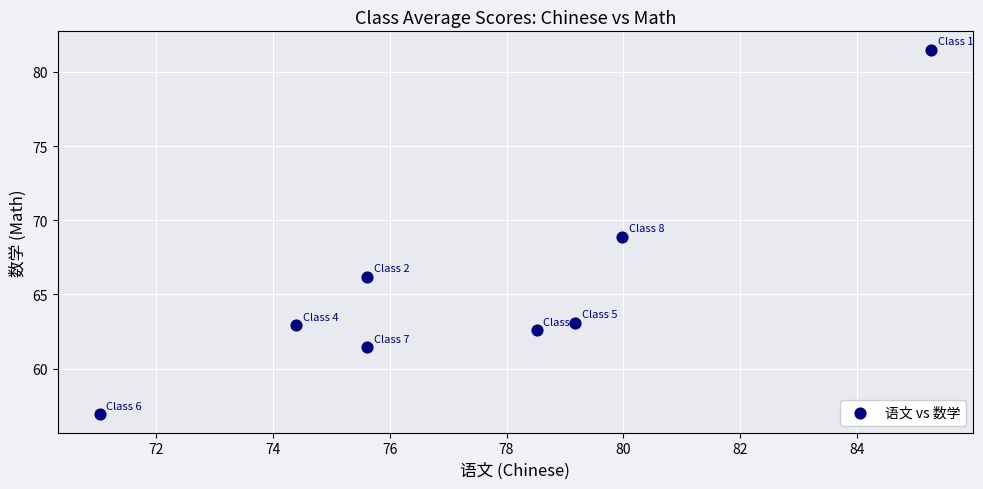

What is the average Y value?

65.4